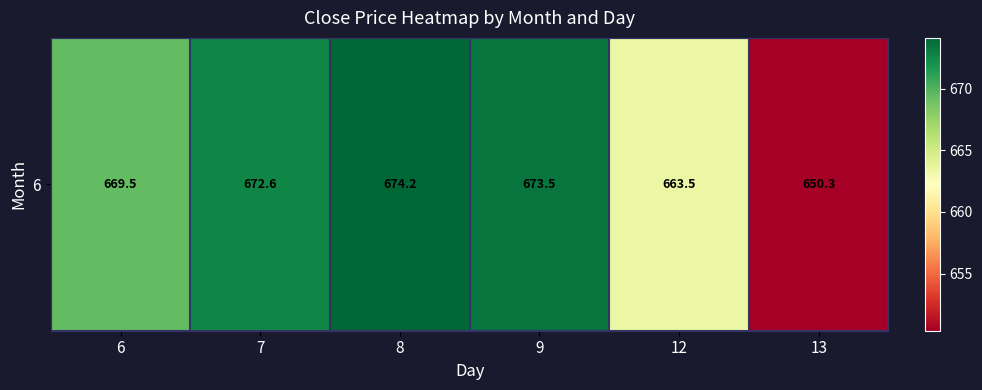

Between 12 and 8, which is larger?

8